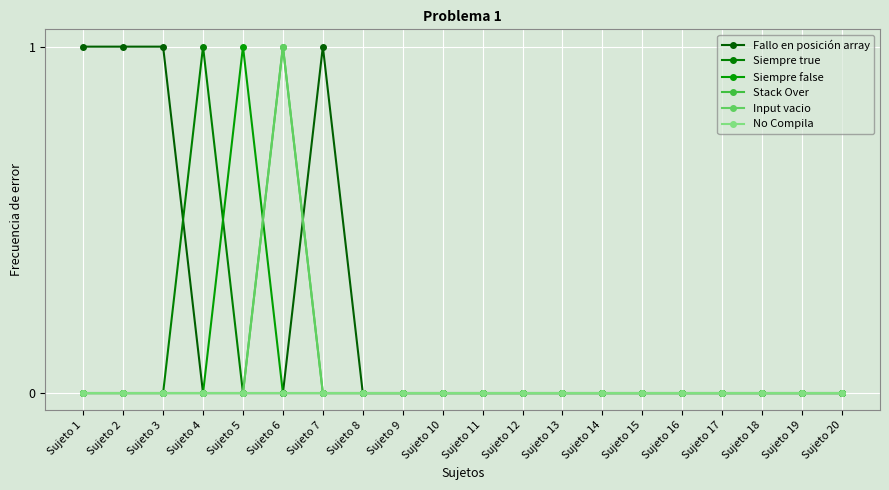

What is the highest value of the Siempre true series?

1